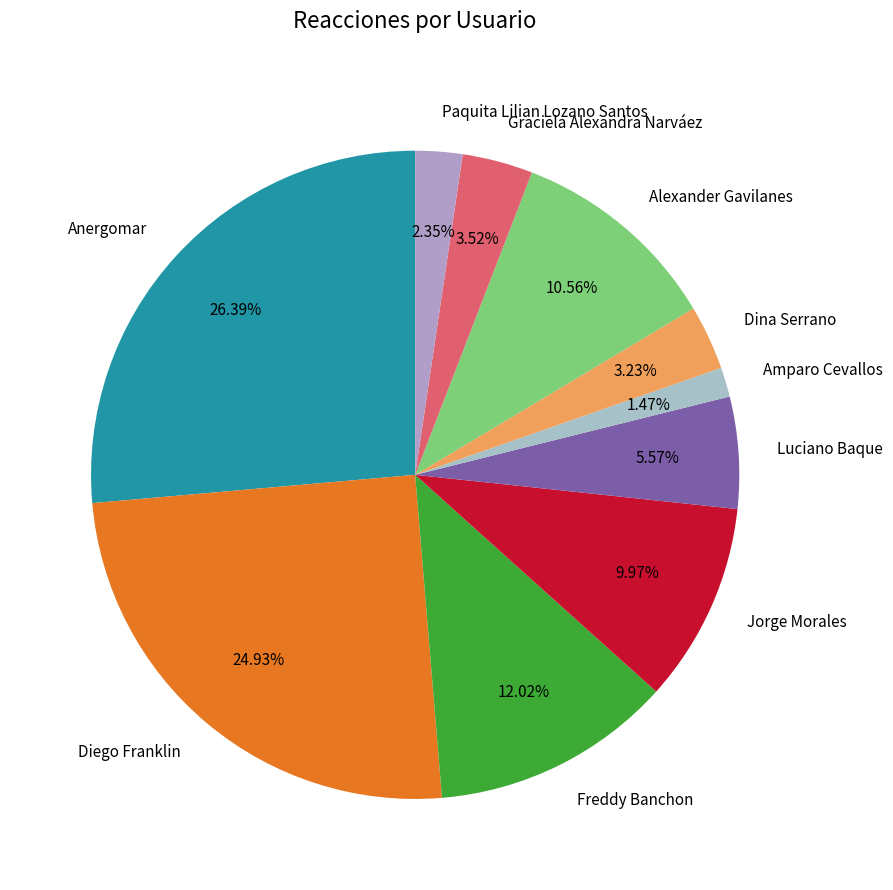

Combined, do Graciela Alexandra Narváez and Diego Franklin account for over 50%?

No